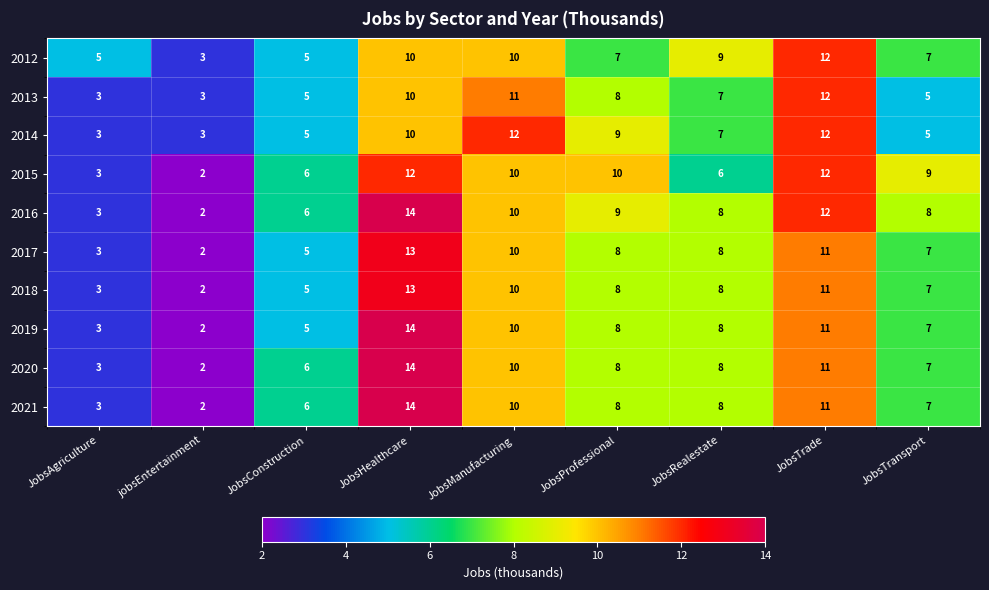

Which series has the largest total across all categories?

2016